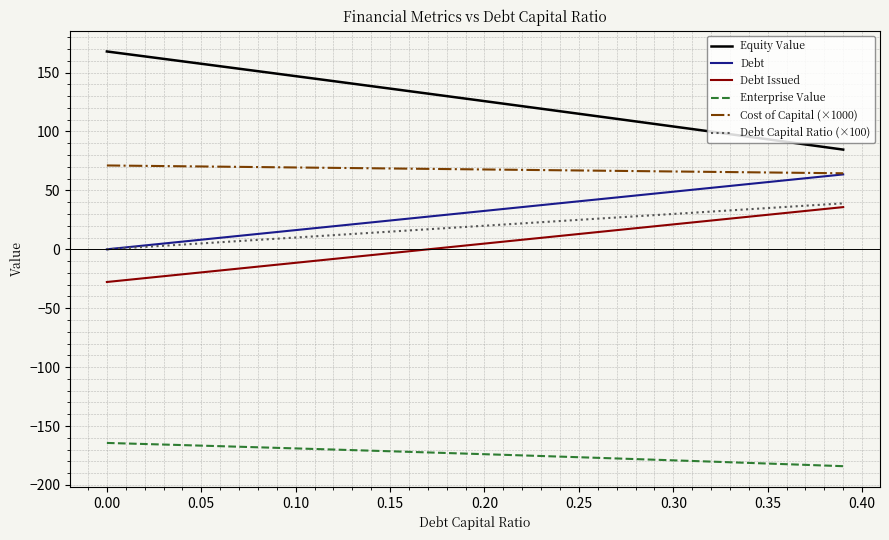

True or false: Cost of Capital (×1000) and Enterprise Value cross at least once.

False